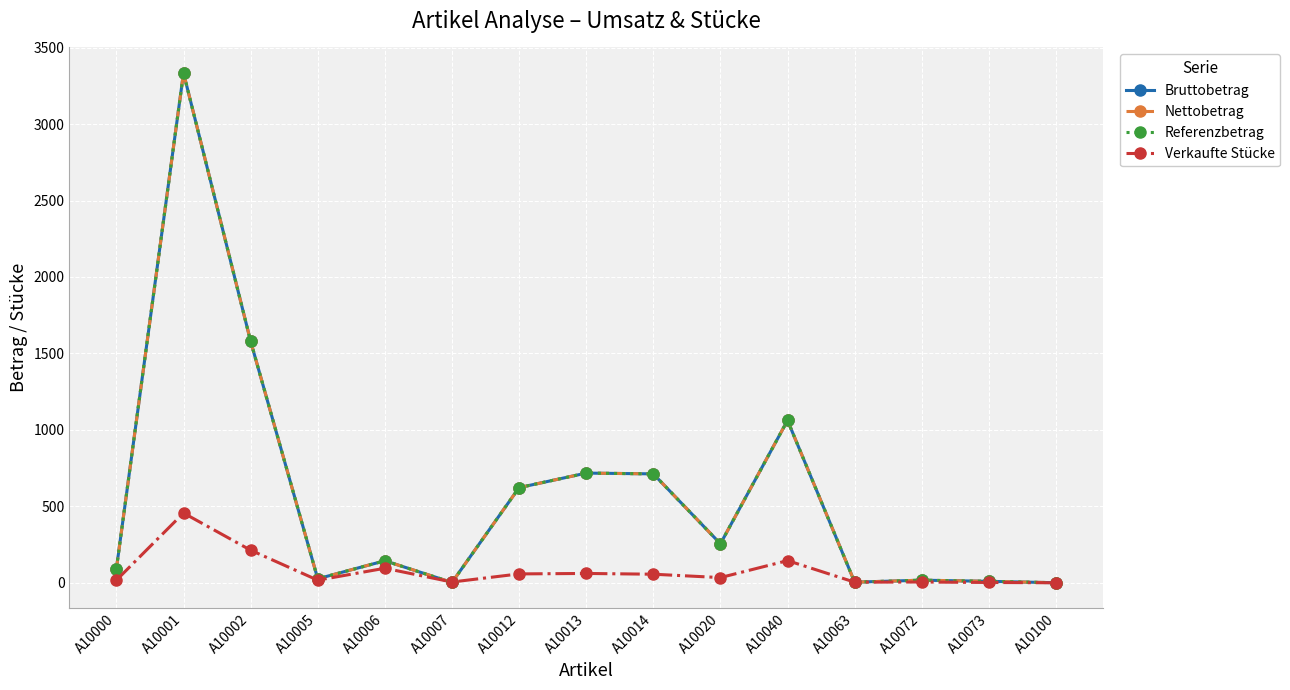

How many lines are shown in the chart?

4